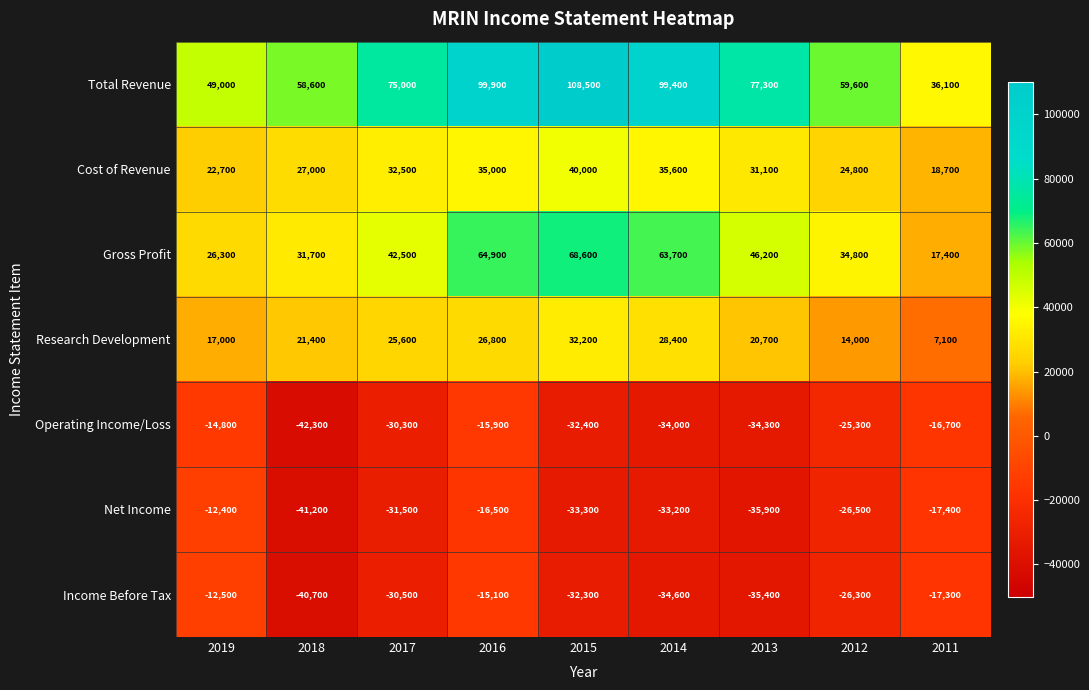

What is the smallest value displayed?

-42300